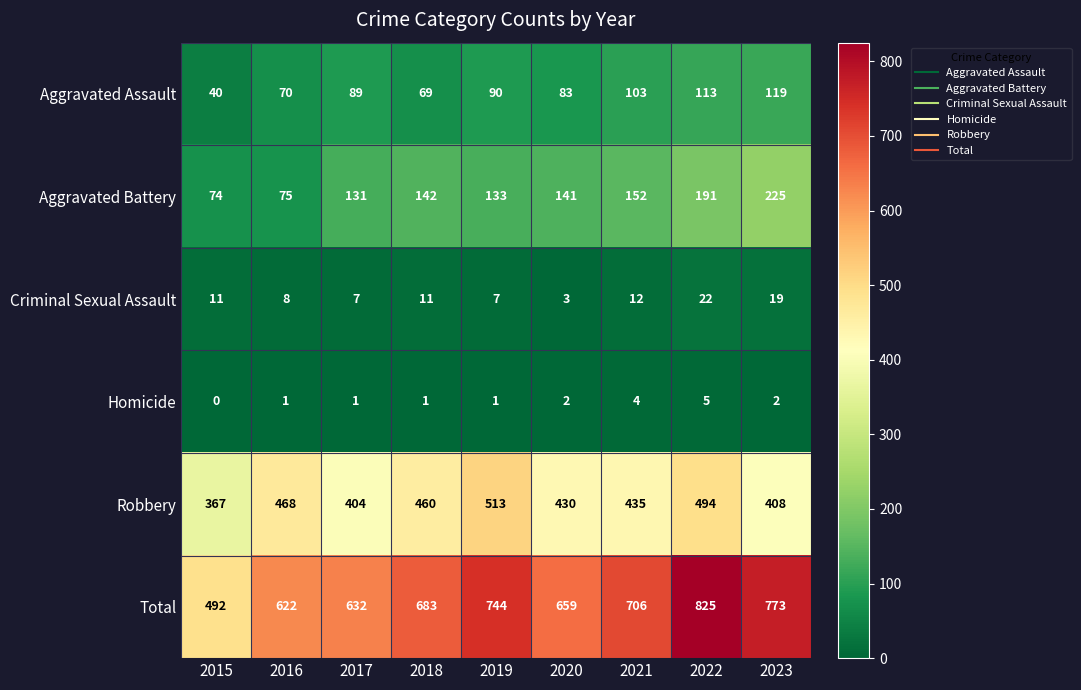

Which series has the largest range (max minus min)?

Total